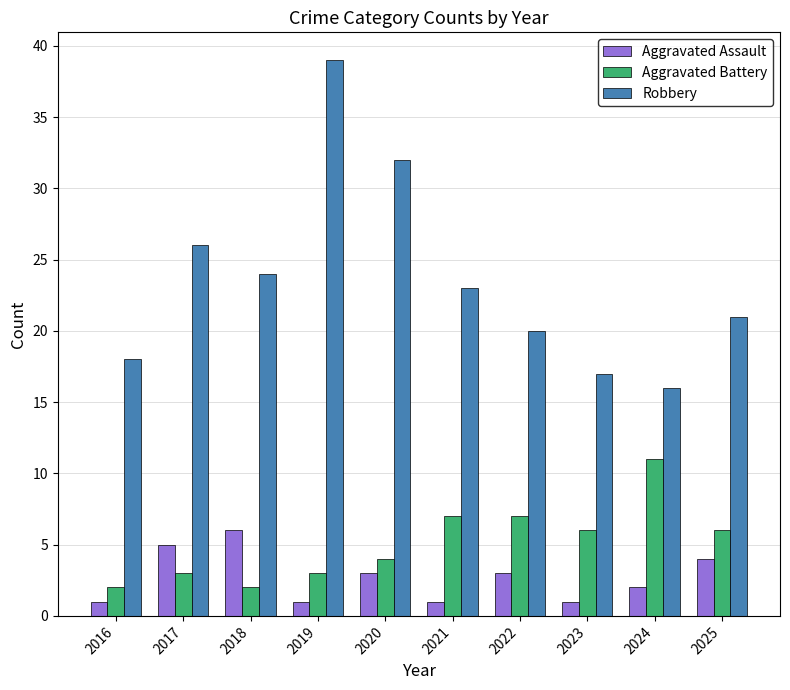

Which series changed the most between 2016 and 2019?

Robbery